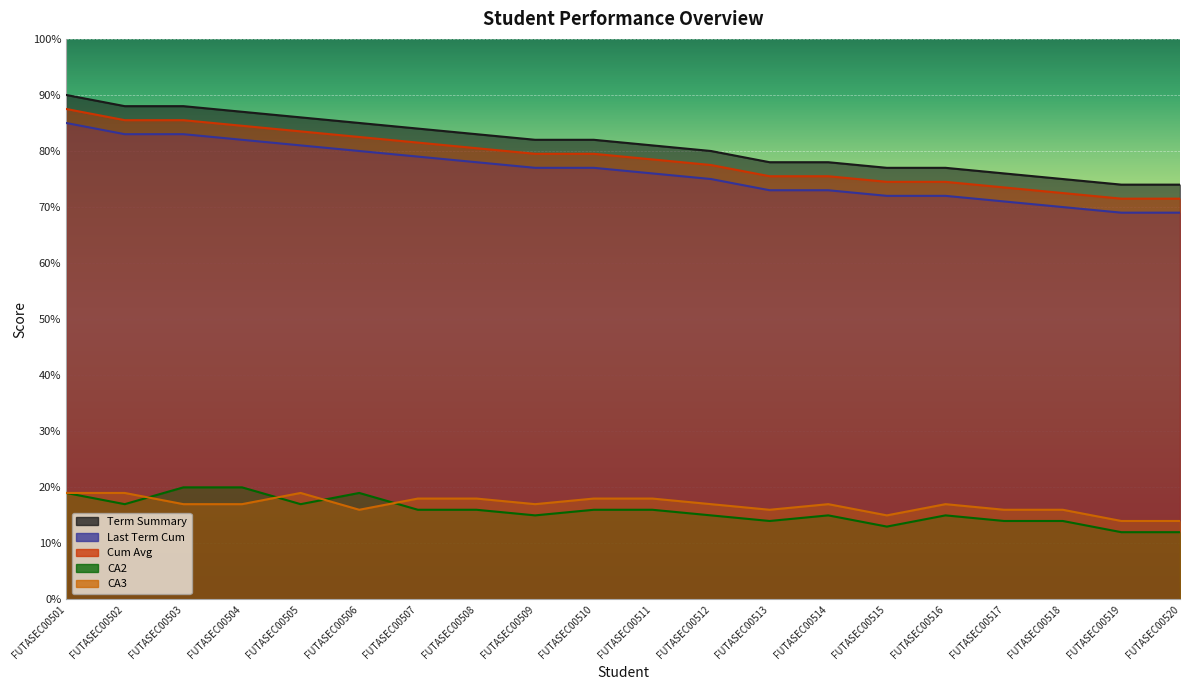

Is it true that lasttermcum equals 40.6 at FUTASEC00511?

False